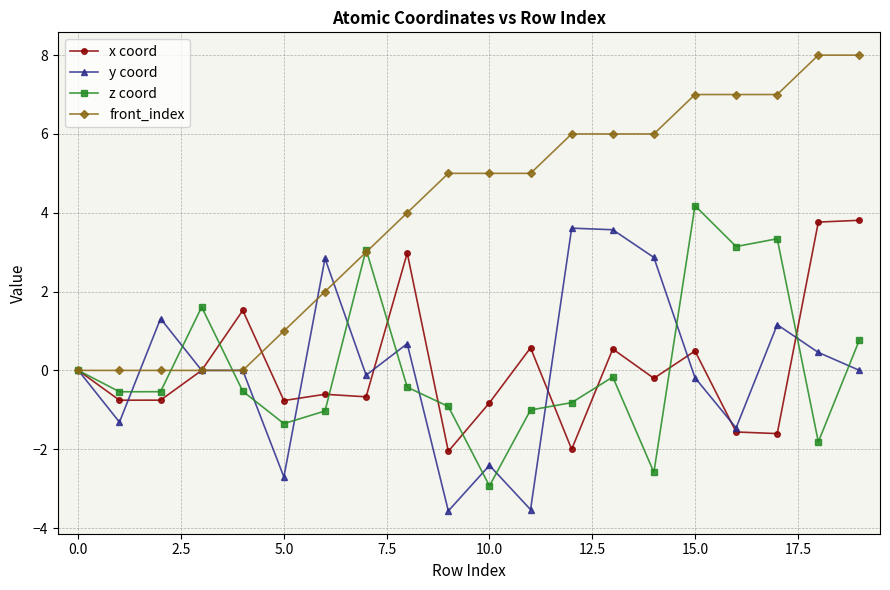

List the series in order of their peak value, highest first.

front_index, z coord, x coord, y coord